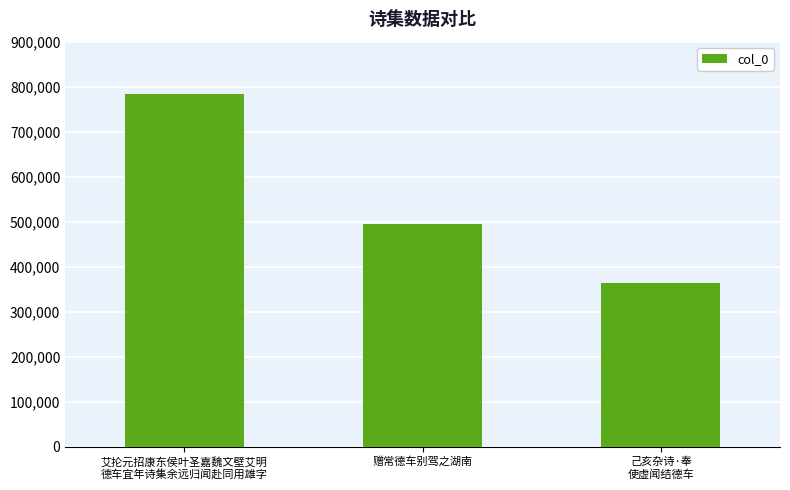

List the labels in order of value, largest first.

艾抡元招康东侯叶圣嘉魏文壁艾明
德车宜年诗集余远归闻赴同用雄字, 赠常德车别驾之湖南, 己亥杂诗·奉
使虚闻结德车